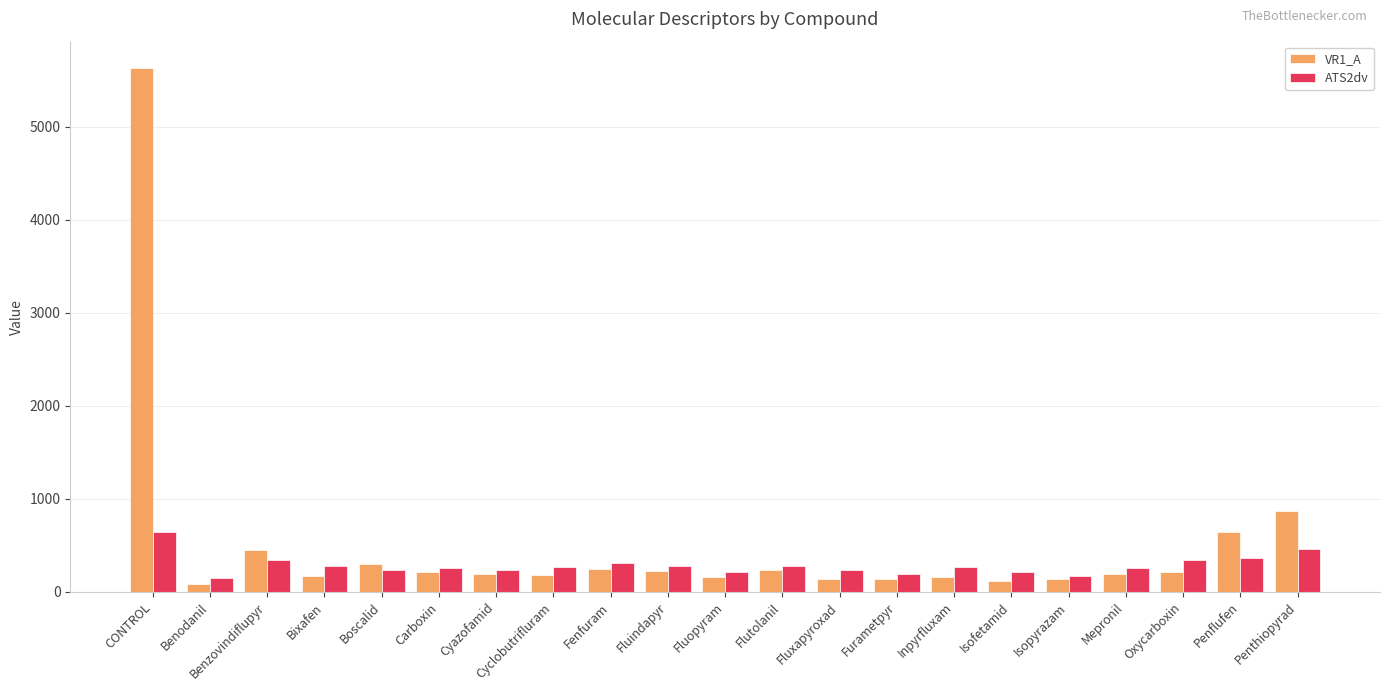

What position from the right is Carboxin?

16